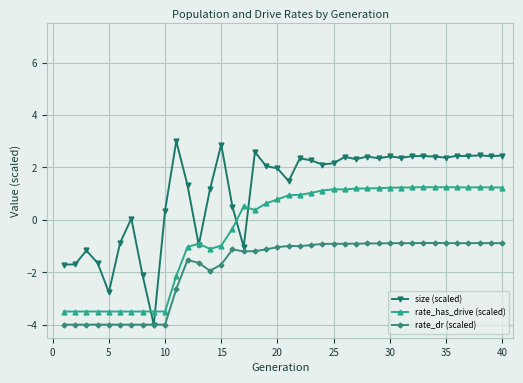

True or false: rate_dr (scaled) and rate_has_drive (scaled) intersect in this chart.

False